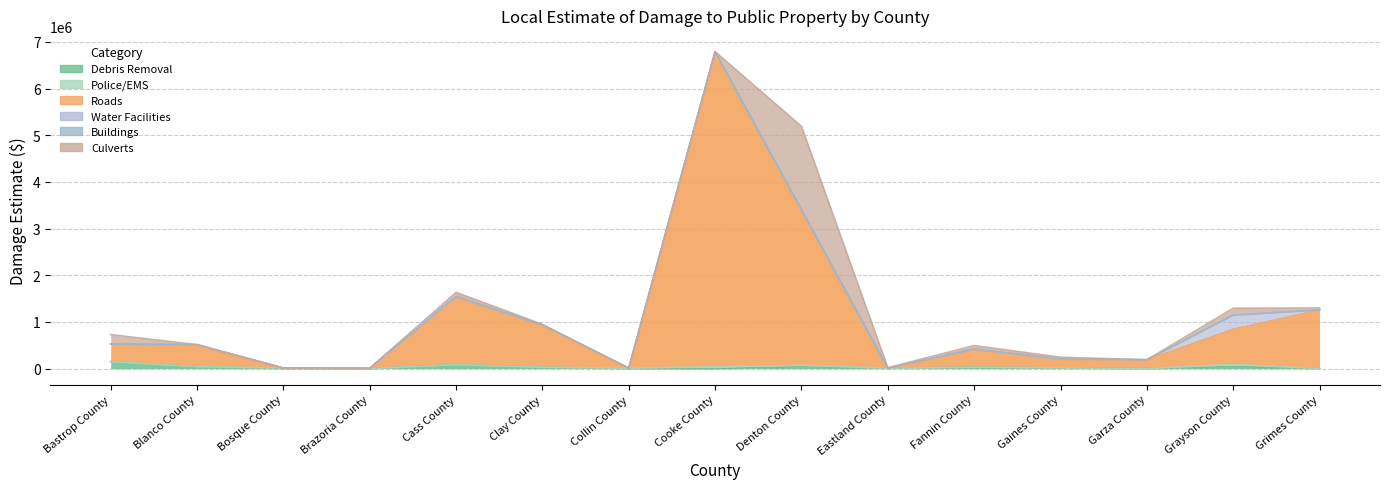

True or false: Water Facilities has more than 0 points higher than both neighbors.

True